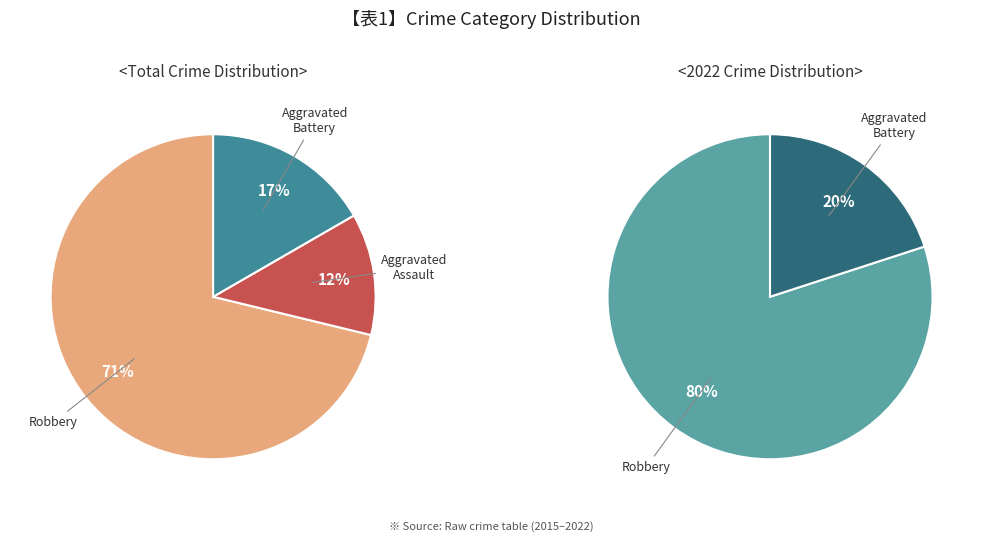

Which category accounts for the majority?

Robbery